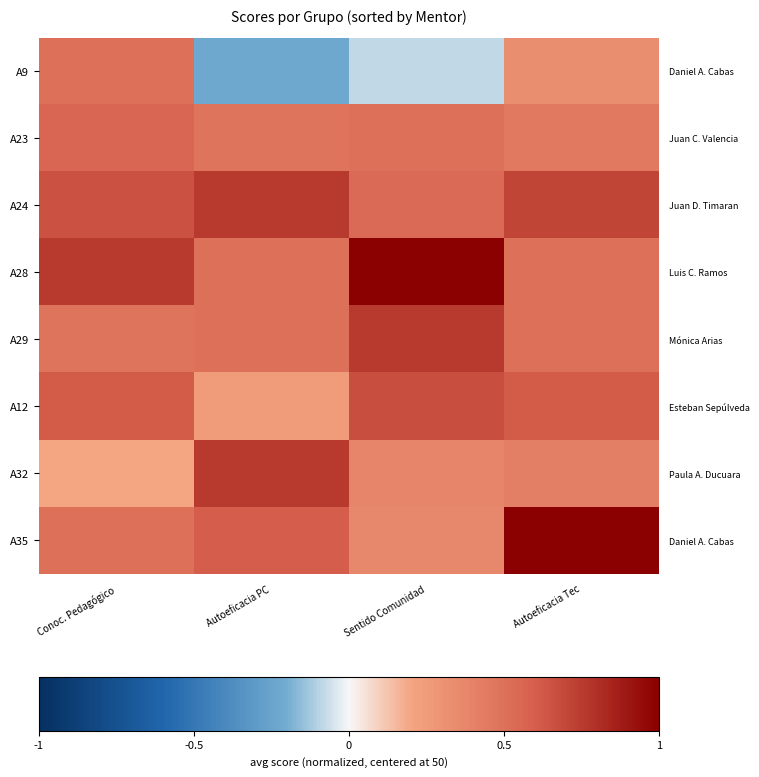

The A28 series shows 0.4 at Sentido Comunidad. True or false?

False